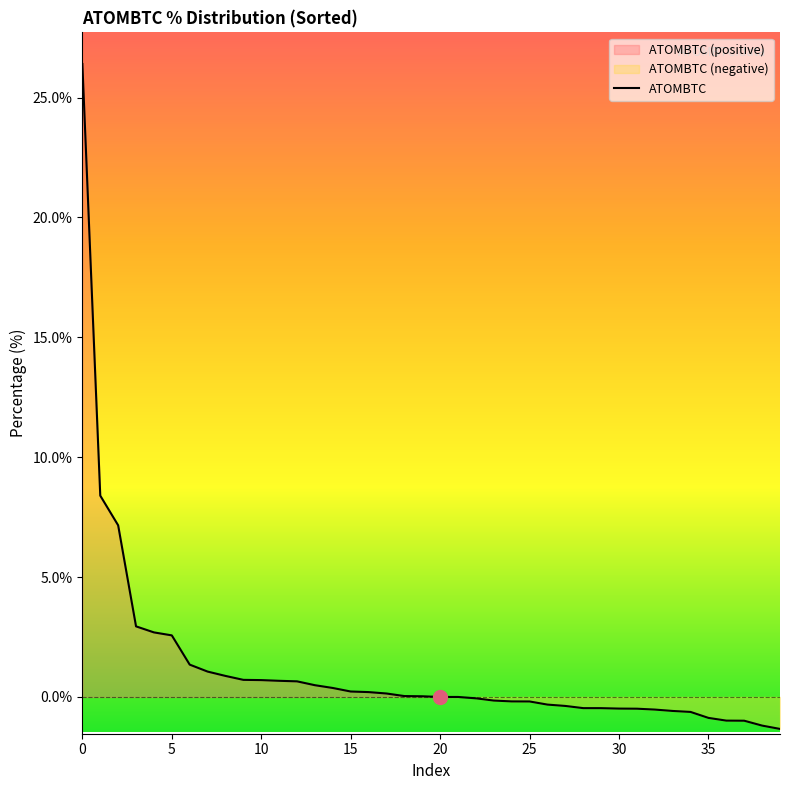

True or false: the data shows -1.3 at 39.

True